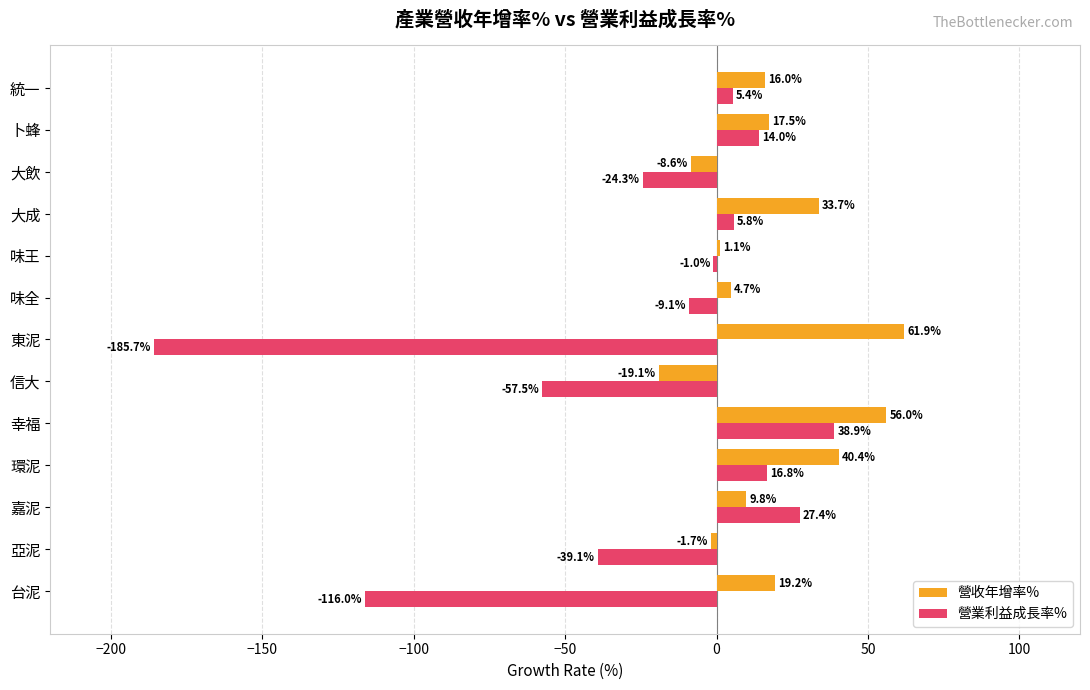

At which category is the sum across all series the highest?

幸福